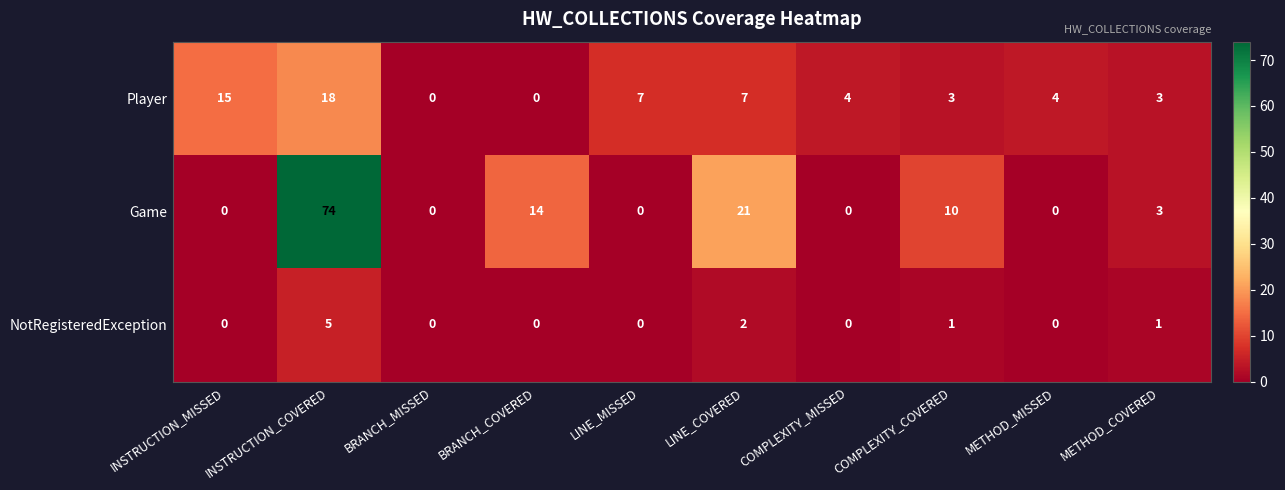

Is it true that Game equals -30 at INSTRUCTION_MISSED?

False